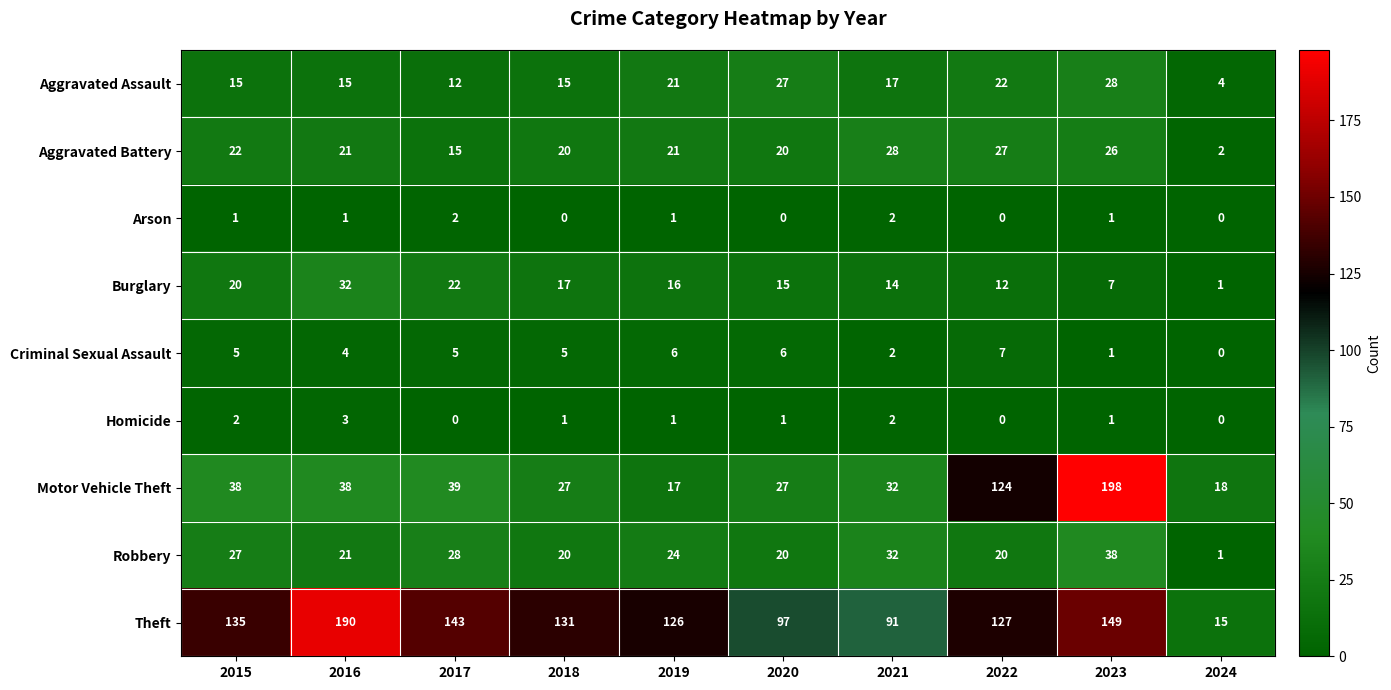

At which category is the sum across all series the highest?

2023